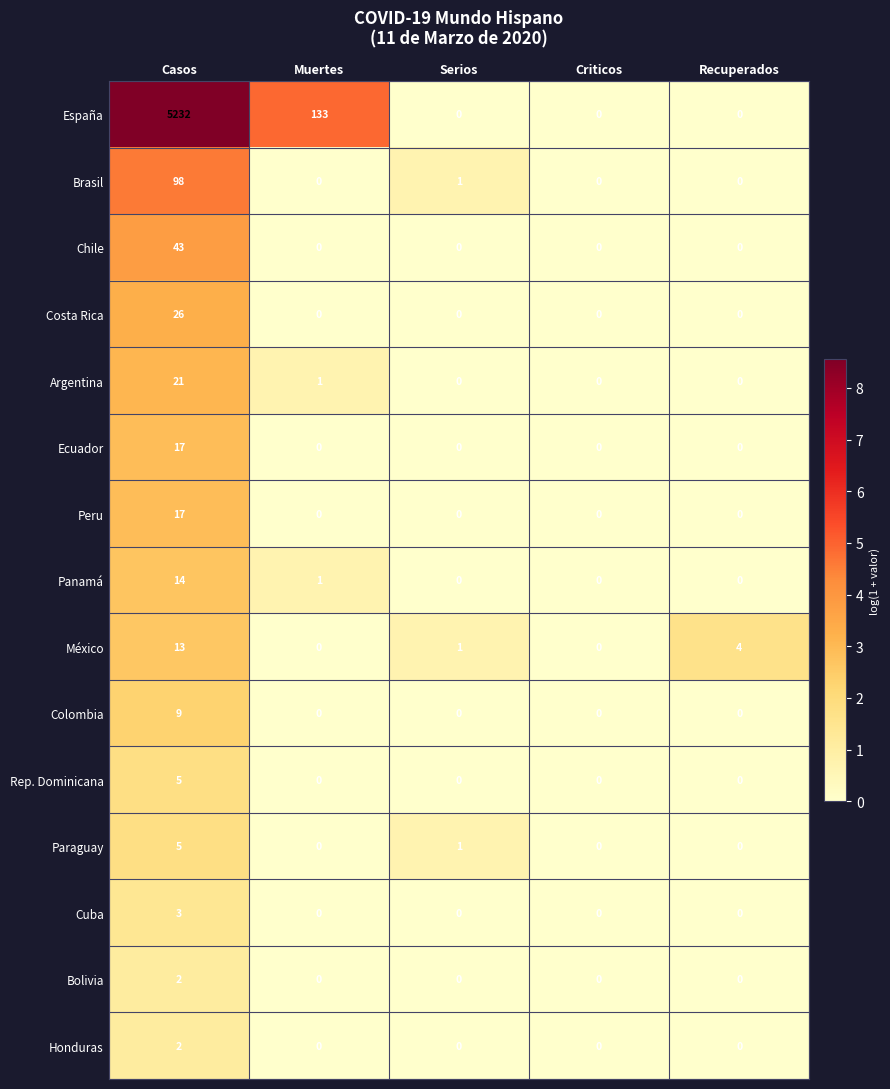

What is the difference between the maximum and minimum values in the Peru series?

17